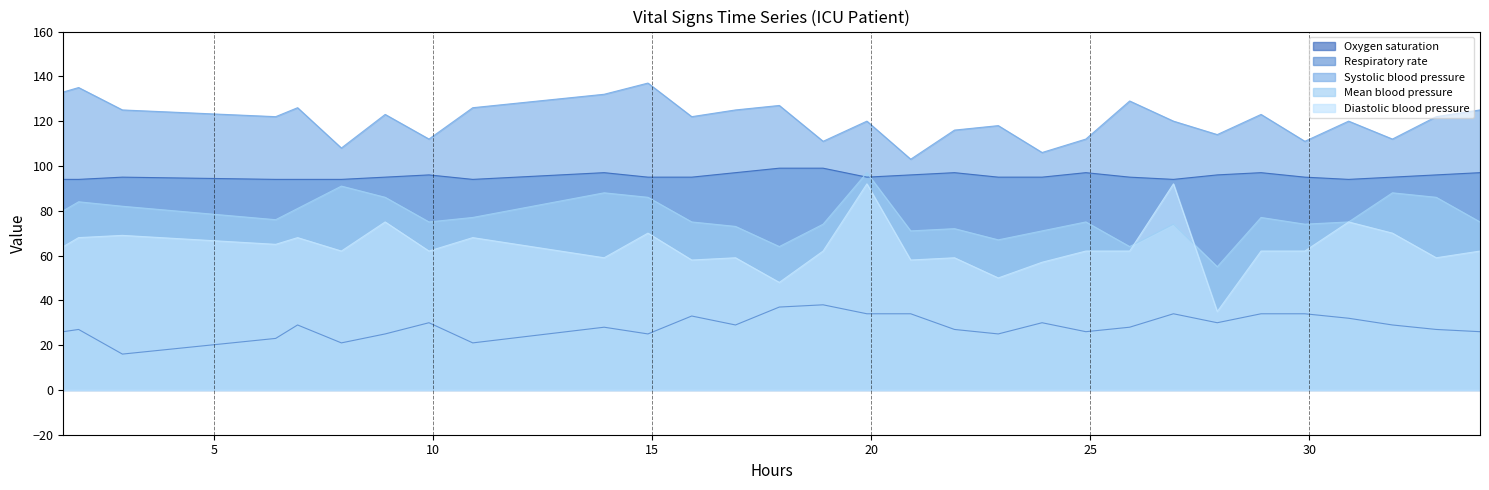

What is the highest value of the Respiratory rate series?

38